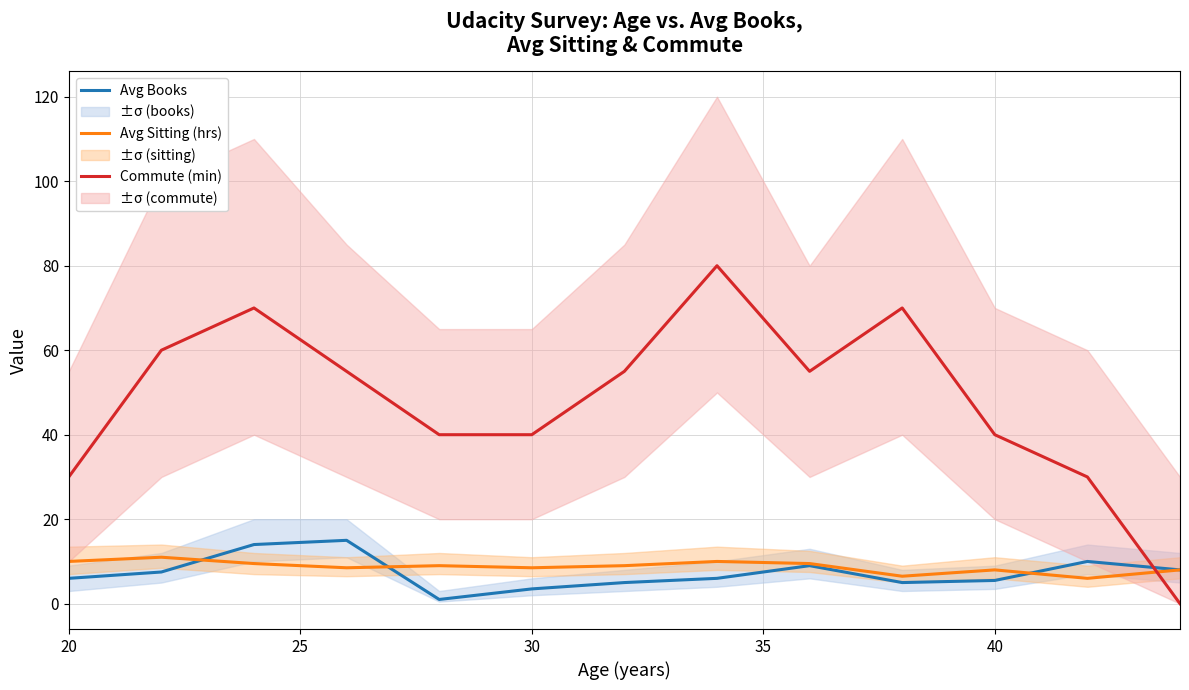

What is the minimum value for Avg Sitting (hrs)?

6.0